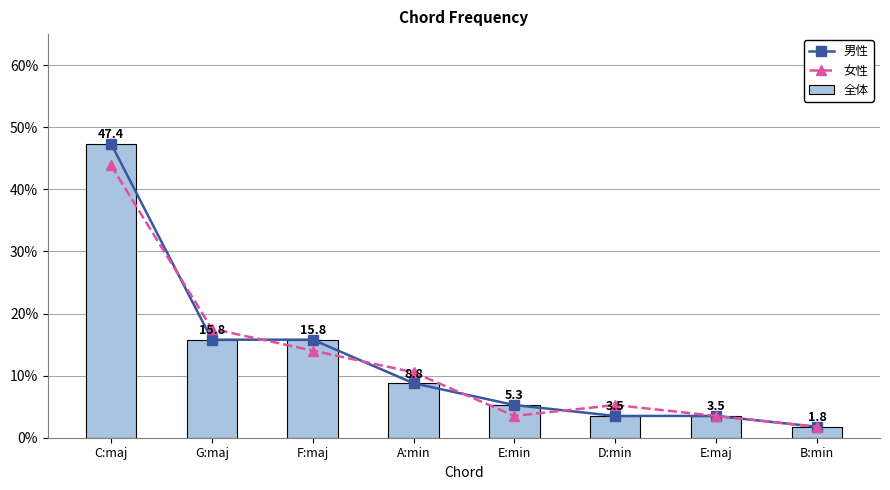

Are the bars horizontal?

No